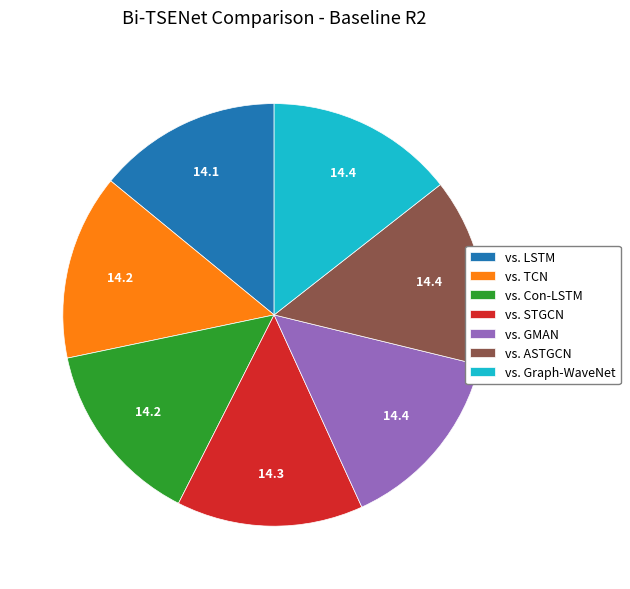

The vs. GMAN slice represents 9% of the pie. True or false?

False